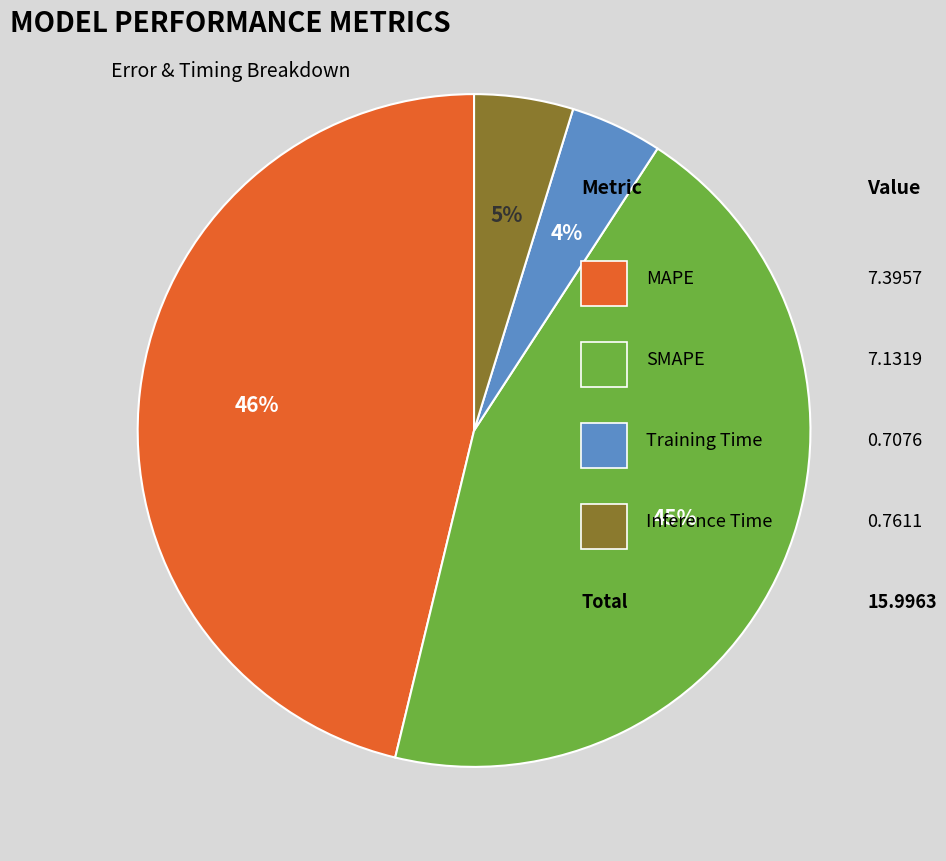

To the nearest percent, what is the average slice percentage?

25%